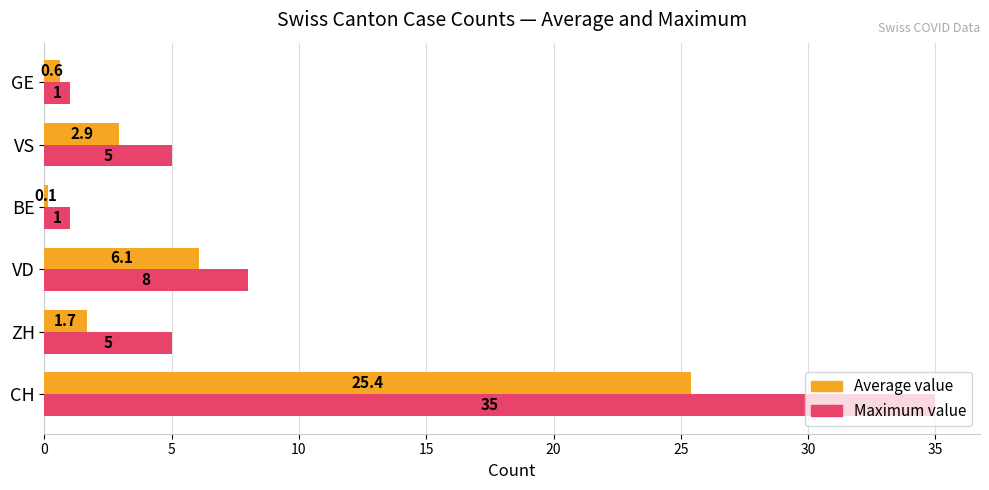

At which category is the sum across all series the highest?

CH